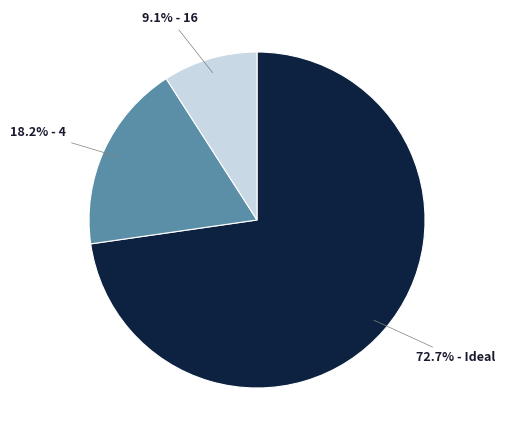

Does any single category account for the majority?

Yes